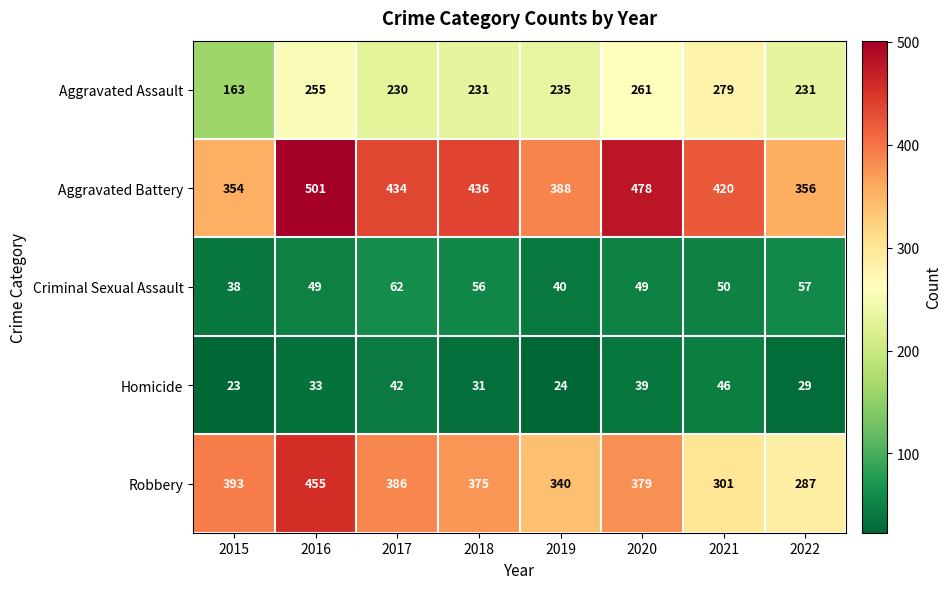

List the labels in order of Robbery value, largest first.

2016, 2015, 2017, 2020, 2018, 2019, 2021, 2022